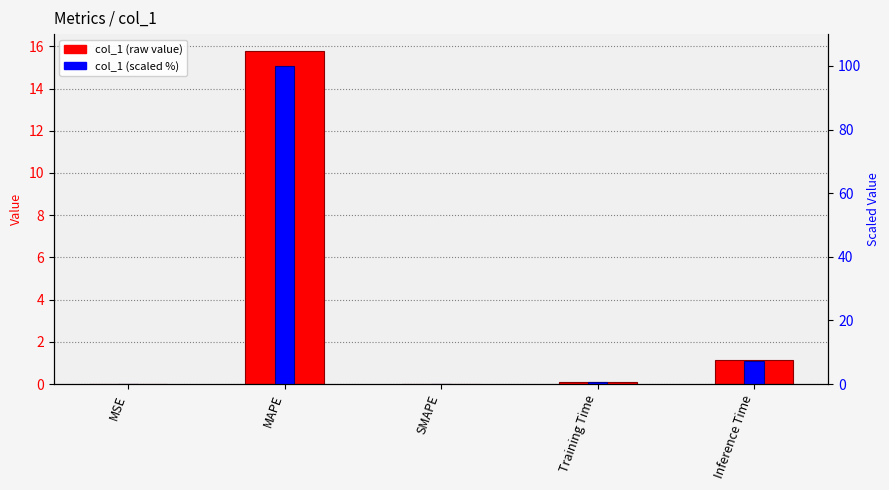

Rank the categories by scaled col_1 value from highest to lowest.

MAPE, Inference Time, Training Time, MSE, SMAPE